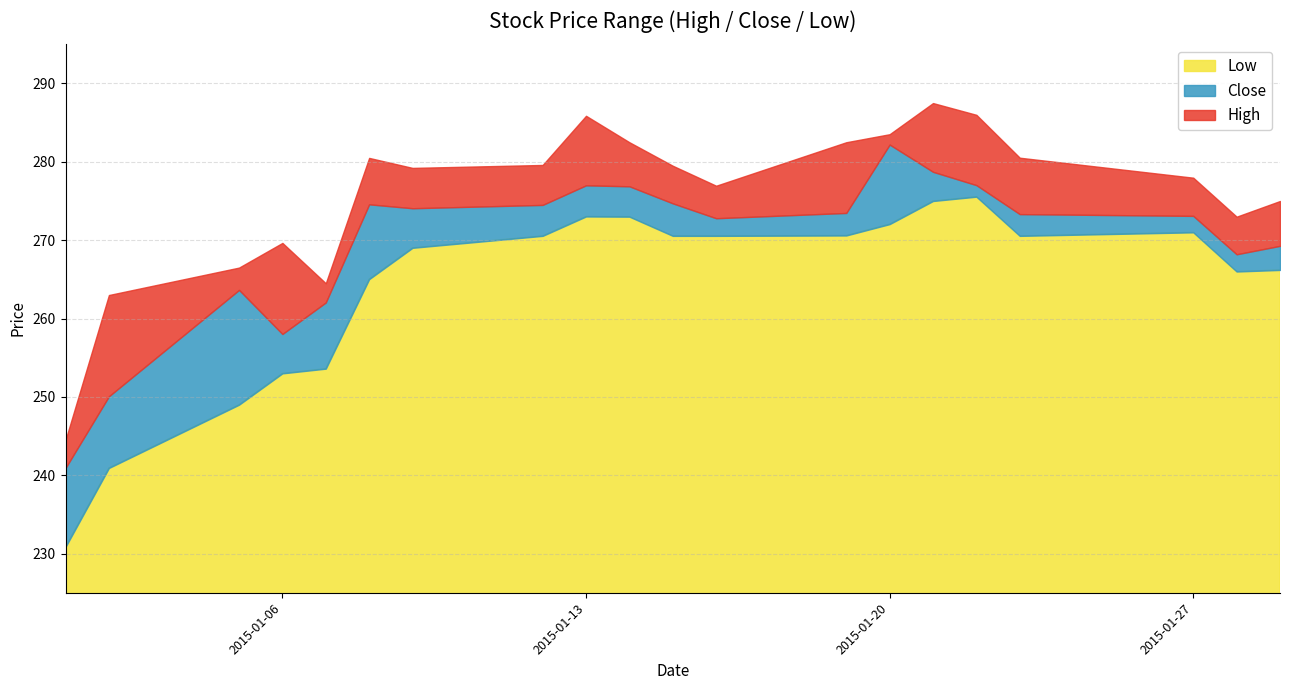

What is the average value of the Close series?

269.7